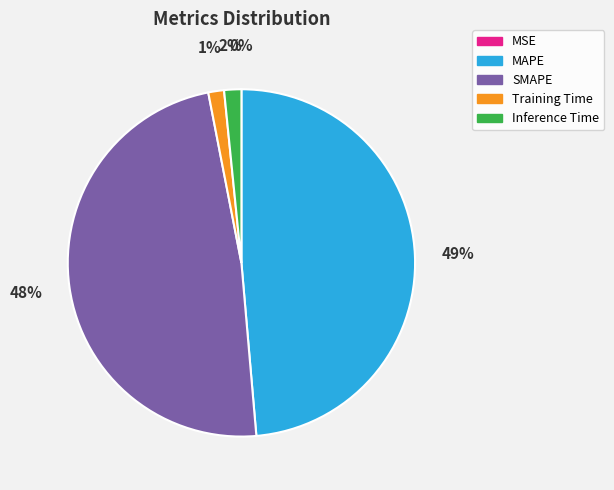

To the nearest percent, what percentage of the pie is Training Time?

1%